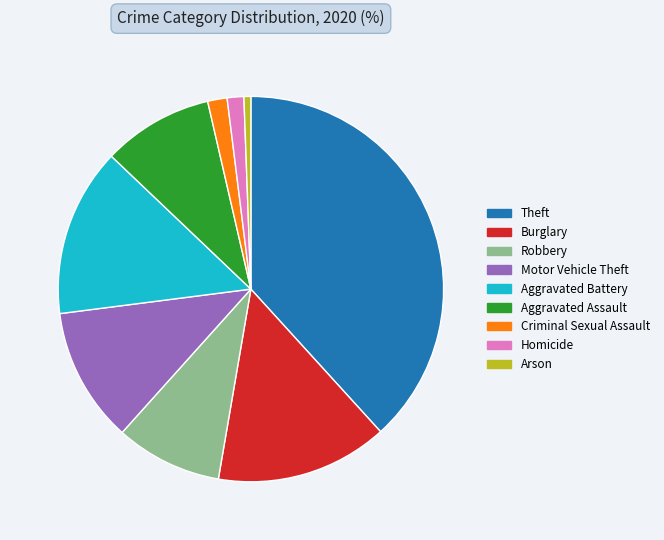

Between Criminal Sexual Assault and Theft, which is larger?

Theft